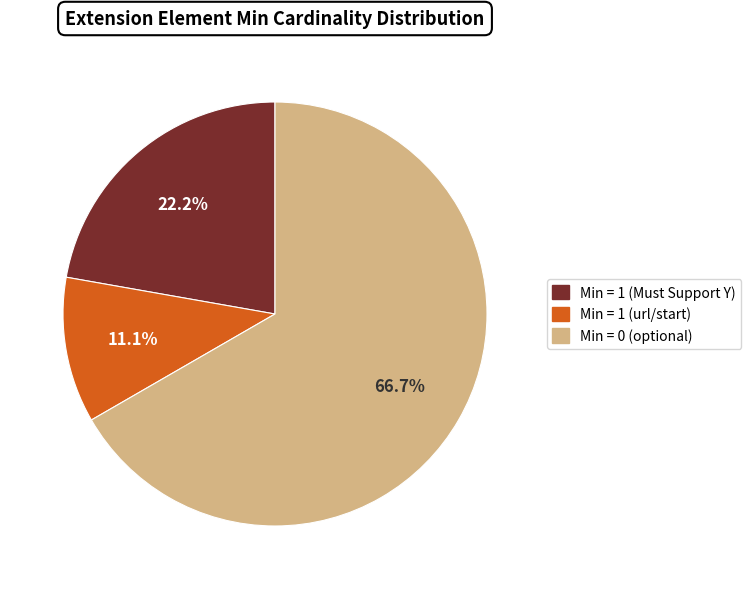

Does any single category account for the majority?

Yes